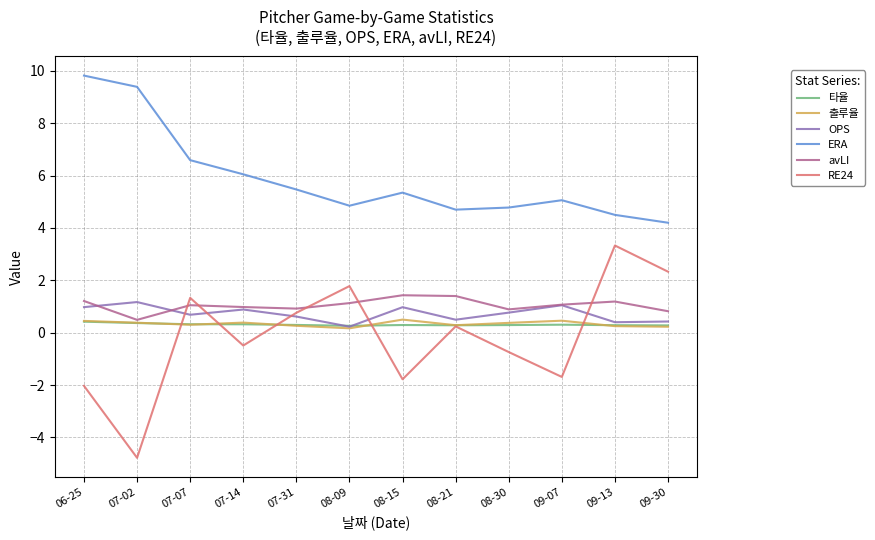

Is the value of avLI at 08-30 greater than the value of OPS at 08-09?

Yes